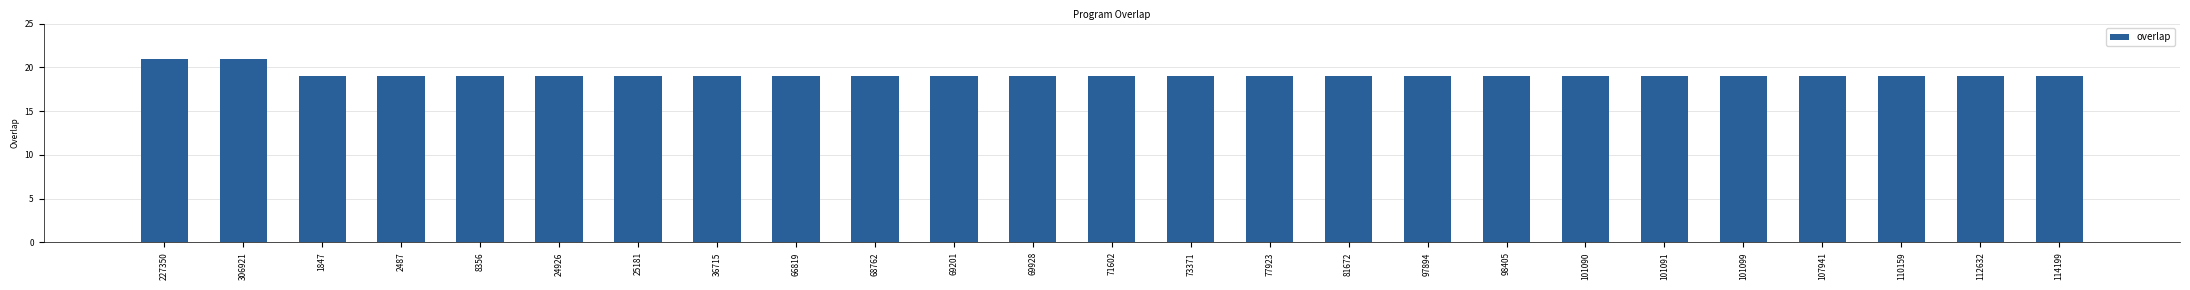

What is the label of the 10th bar from the left?

68762